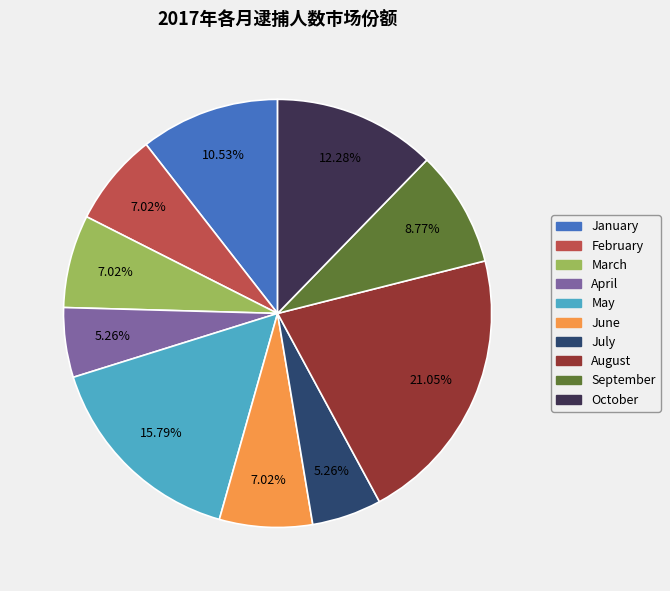

To the nearest percent, what is the difference between the largest and smallest slice percentages?

16%